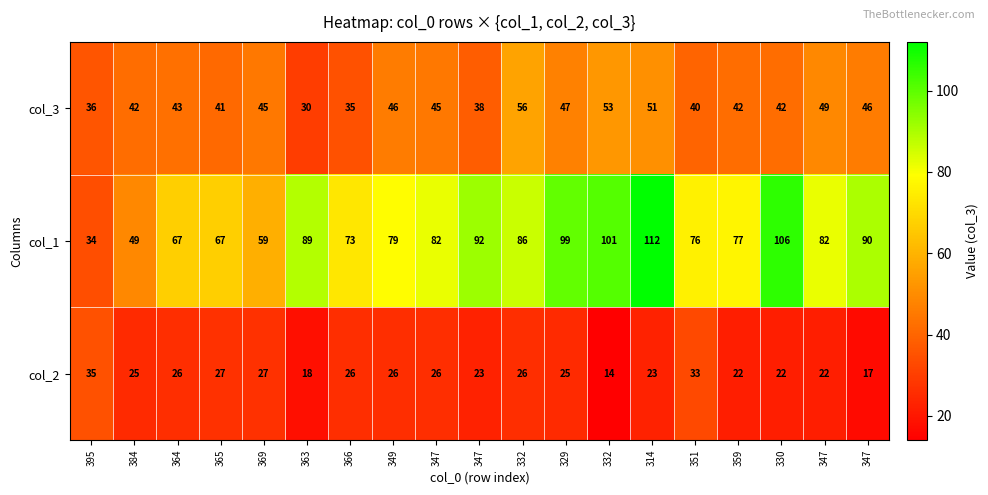

Reading left to right, extract all data points from this chart.

col_3: 395=36	384=42	364=43	365=41	369=45	363=30	366=35	349=46	347=45	347=38	332=56	329=47	332=53	314=51	351=40	359=42	330=42	347=49	347=46
col_1: 395=34	384=49	364=67	365=67	369=59	363=89	366=73	349=79	347=82	347=92	332=86	329=99	332=101	314=112	351=76	359=77	330=106	347=82	347=90
col_2: 395=35	384=25	364=26	365=27	369=27	363=18	366=26	349=26	347=26	347=23	332=26	329=25	332=14	314=23	351=33	359=22	330=22	347=22	347=17